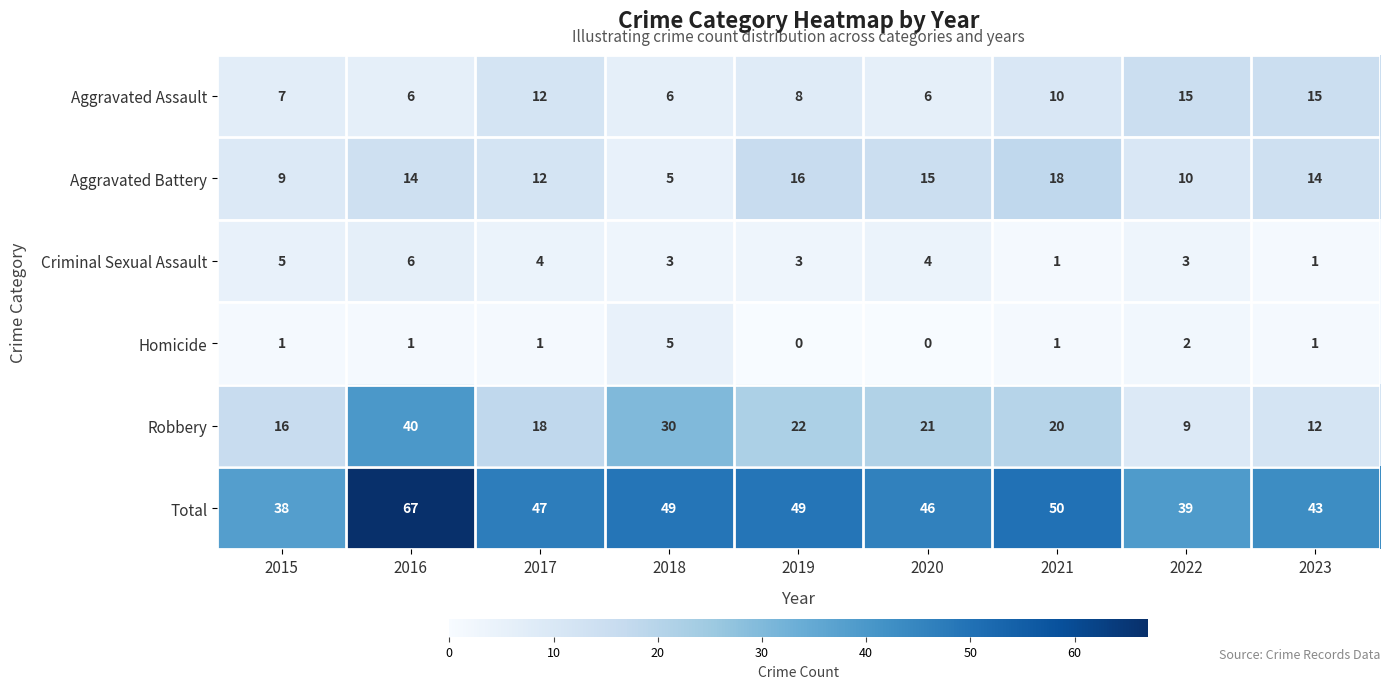

What is the average value of the Aggravated Assault series?

9